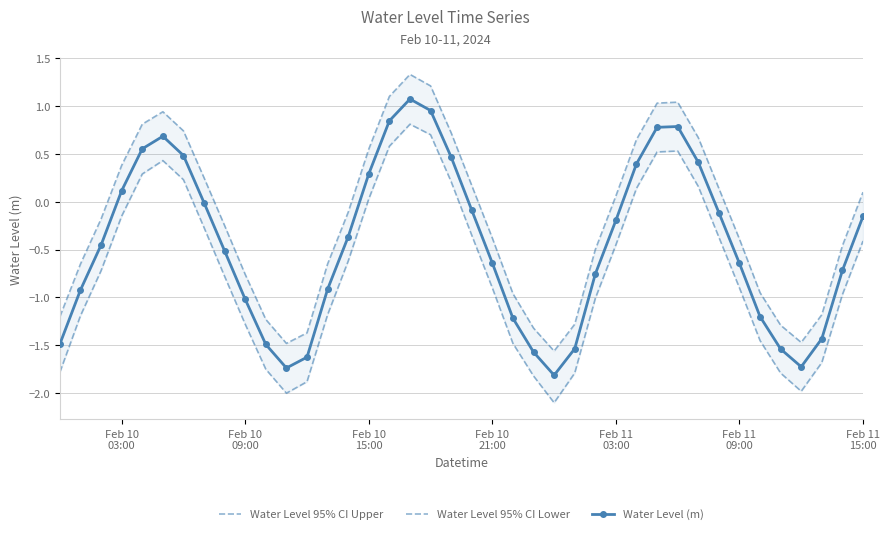

What is the difference between the maximum and second lowest values in the Water Level 95% CI Lower series?

2.8